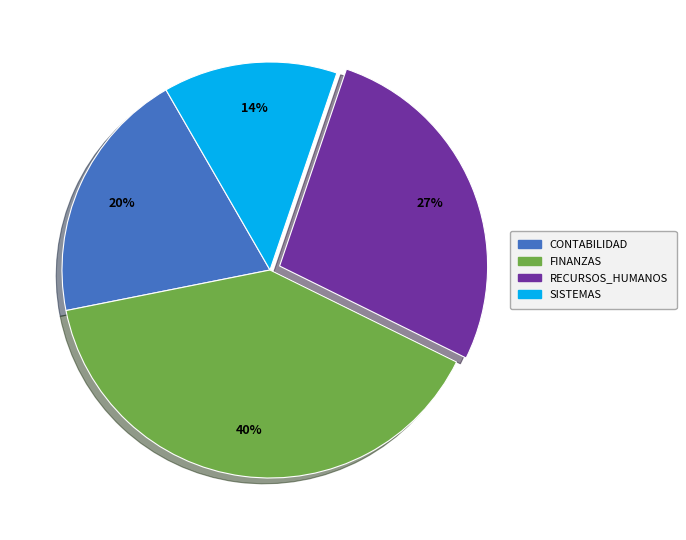

Between CONTABILIDAD and SISTEMAS, which is larger?

CONTABILIDAD